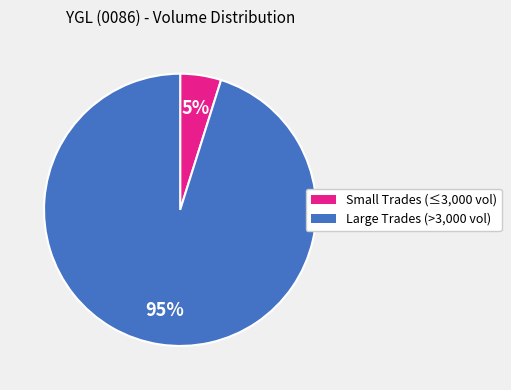

To the nearest percent, what portion does Large Trades (>3,000 vol) represent?

95%